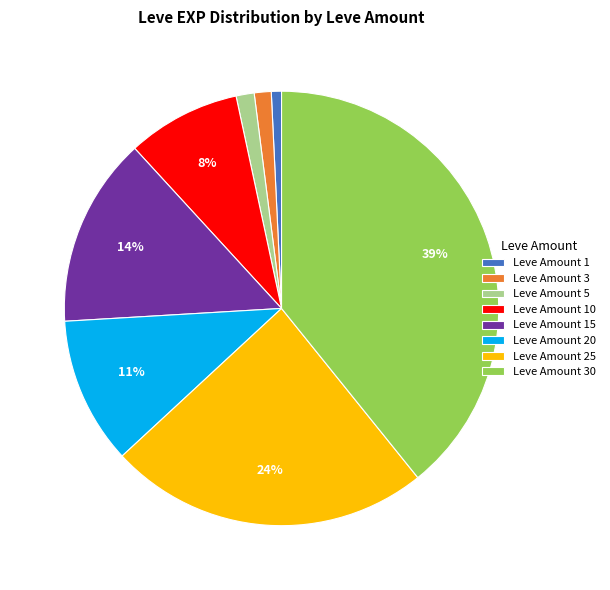

How many segments does this pie chart have?

8